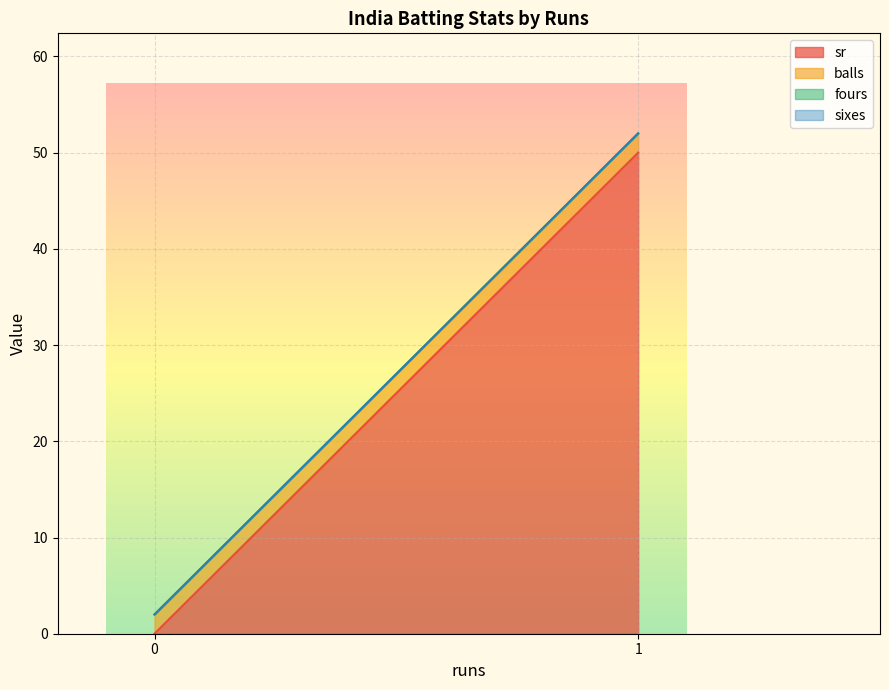

Is it true that balls equals 3 at 1?

False